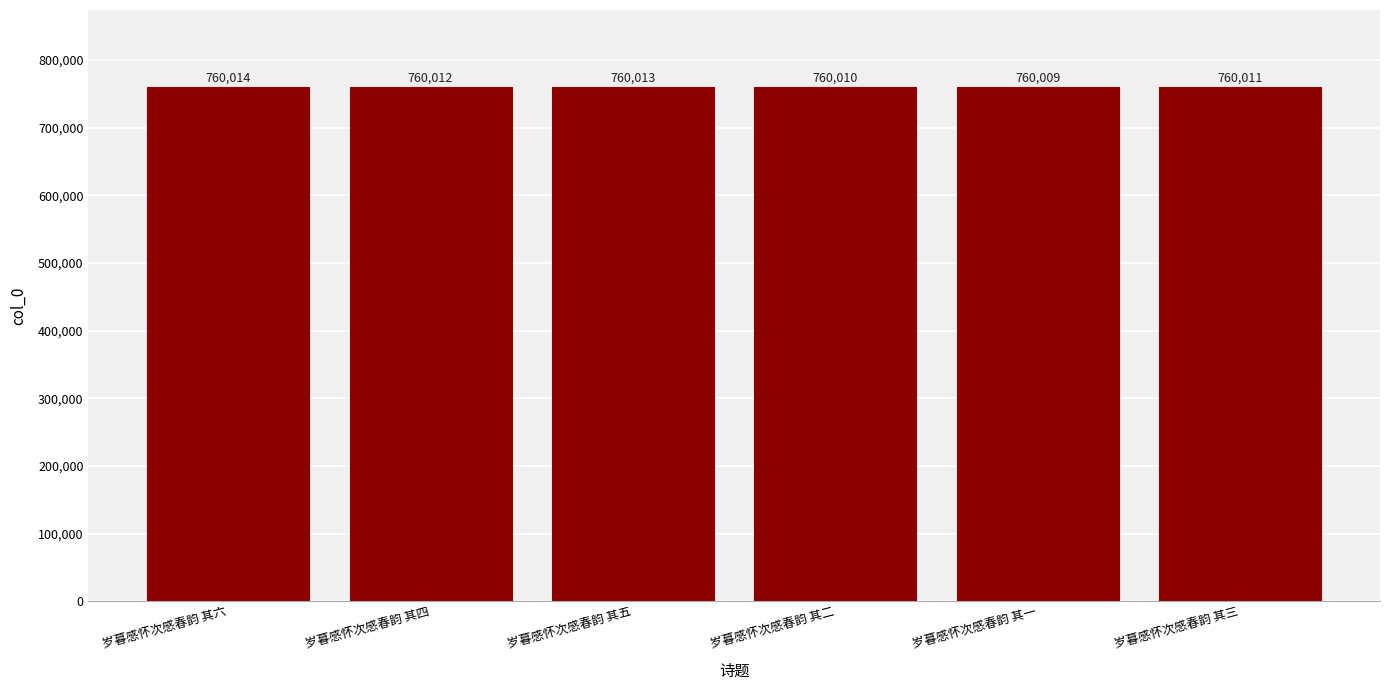

What is the difference between the second highest and second lowest values?

3